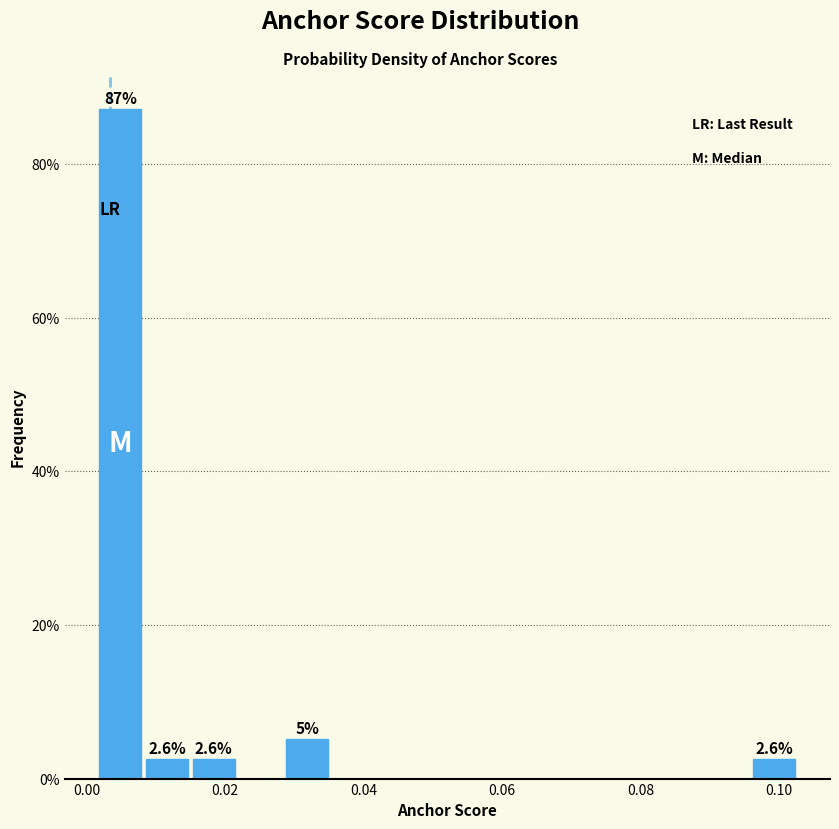

Read against the x-axis, roughly where is the centre of the tallest bar?

0.004